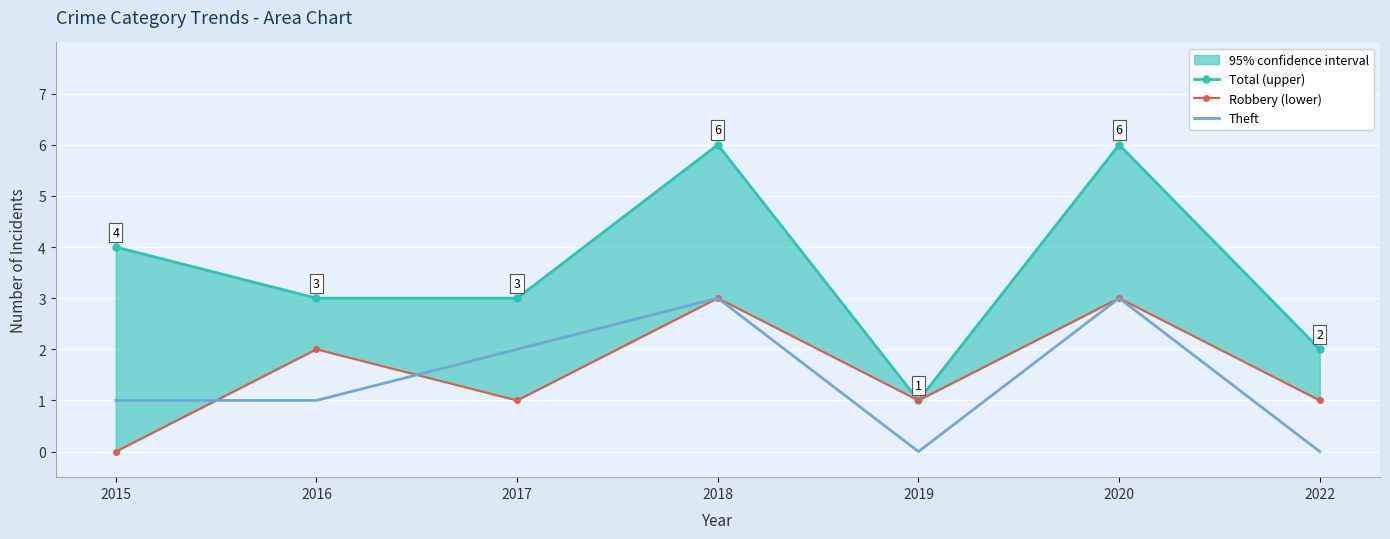

True or false: Theft and Total (upper) intersect in this chart.

False